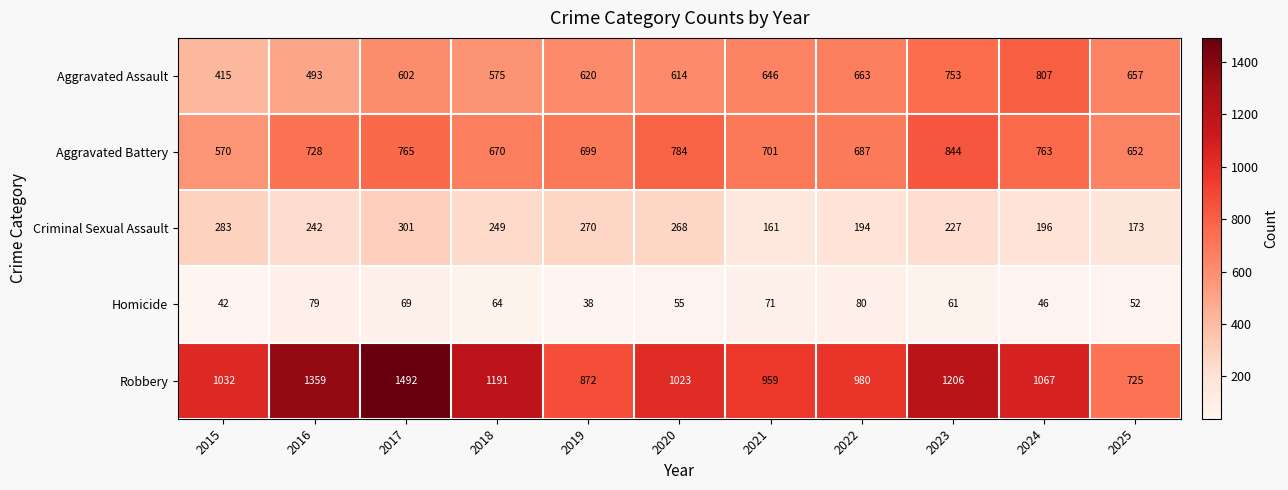

What is the sum of all Aggravated Battery values?

7863